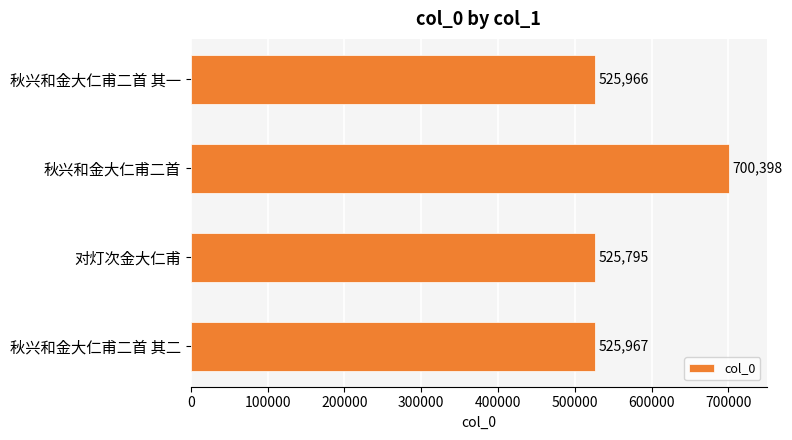

List the labels in order of value, smallest first.

对灯次金大仁甫, 秋兴和金大仁甫二首 其一, 秋兴和金大仁甫二首 其二, 秋兴和金大仁甫二首